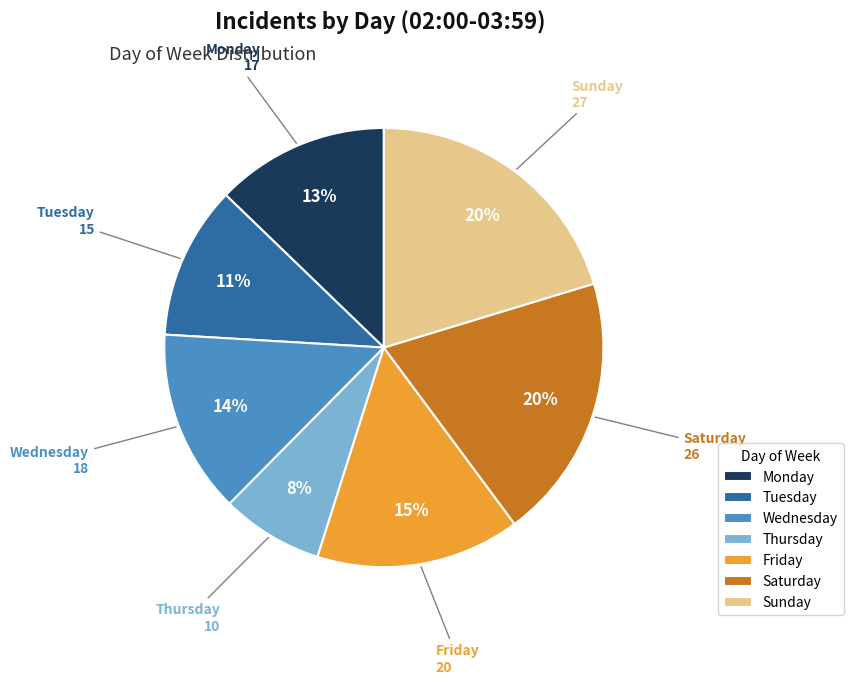

What is the smallest slice in the pie chart?

Thursday